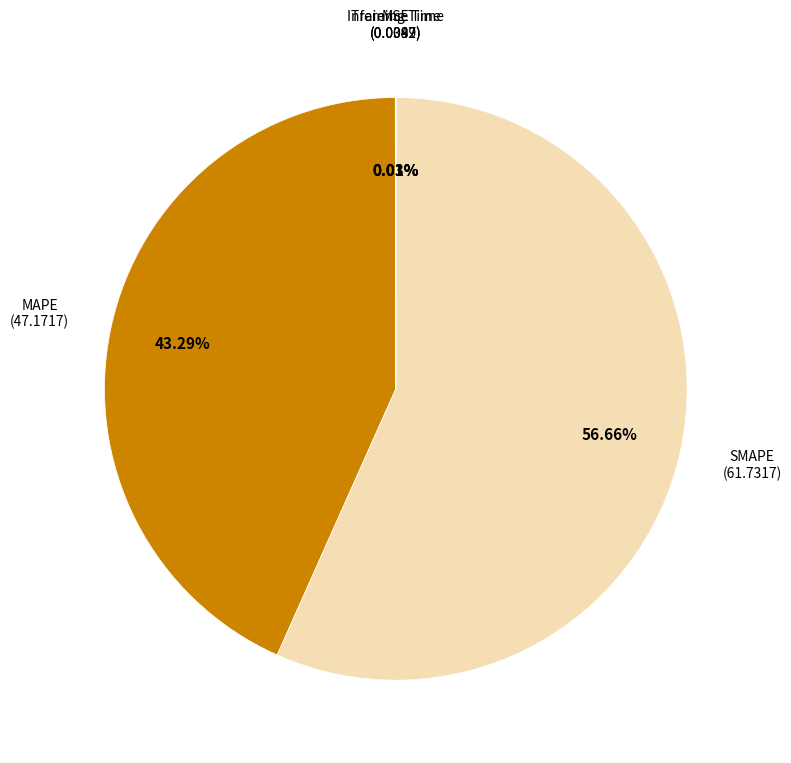

Does any single category account for the majority?

Yes